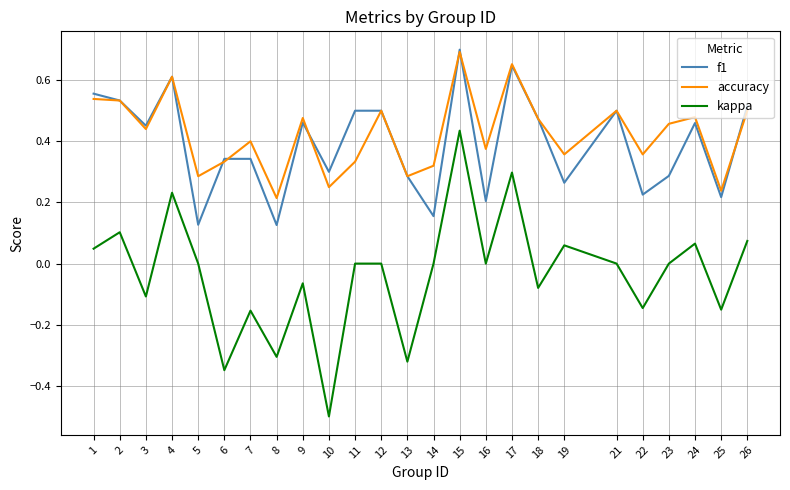

What is the lowest value of the kappa series?

-0.5